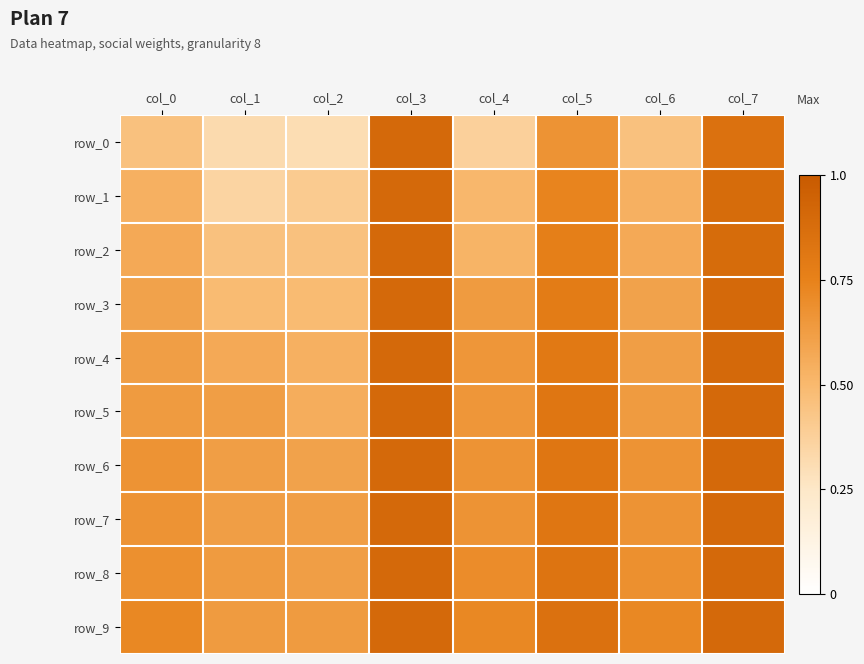

Reading left to right, what are all the values shown in this chart?

row_0: col_0=0.5	col_1=0.3	col_2=0.3	col_3=0.9	col_4=0.4	col_5=0.7	col_6=0.5	col_7=0.9
row_1: col_0=0.5	col_1=0.4	col_2=0.4	col_3=0.9	col_4=0.5	col_5=0.7	col_6=0.5	col_7=0.9
row_2: col_0=0.6	col_1=0.5	col_2=0.5	col_3=0.9	col_4=0.5	col_5=0.8	col_6=0.6	col_7=0.9
row_3: col_0=0.6	col_1=0.5	col_2=0.5	col_3=0.9	col_4=0.6	col_5=0.8	col_6=0.6	col_7=0.9
row_4: col_0=0.6	col_1=0.6	col_2=0.5	col_3=0.9	col_4=0.7	col_5=0.8	col_6=0.6	col_7=0.9
row_5: col_0=0.6	col_1=0.6	col_2=0.6	col_3=0.9	col_4=0.7	col_5=0.8	col_6=0.6	col_7=0.9
row_6: col_0=0.7	col_1=0.6	col_2=0.6	col_3=0.9	col_4=0.7	col_5=0.8	col_6=0.7	col_7=0.9
row_7: col_0=0.7	col_1=0.6	col_2=0.6	col_3=0.9	col_4=0.7	col_5=0.8	col_6=0.7	col_7=0.9
row_8: col_0=0.7	col_1=0.6	col_2=0.6	col_3=0.9	col_4=0.7	col_5=0.8	col_6=0.7	col_7=0.9
row_9: col_0=0.7	col_1=0.6	col_2=0.6	col_3=0.9	col_4=0.7	col_5=0.9	col_6=0.7	col_7=0.9